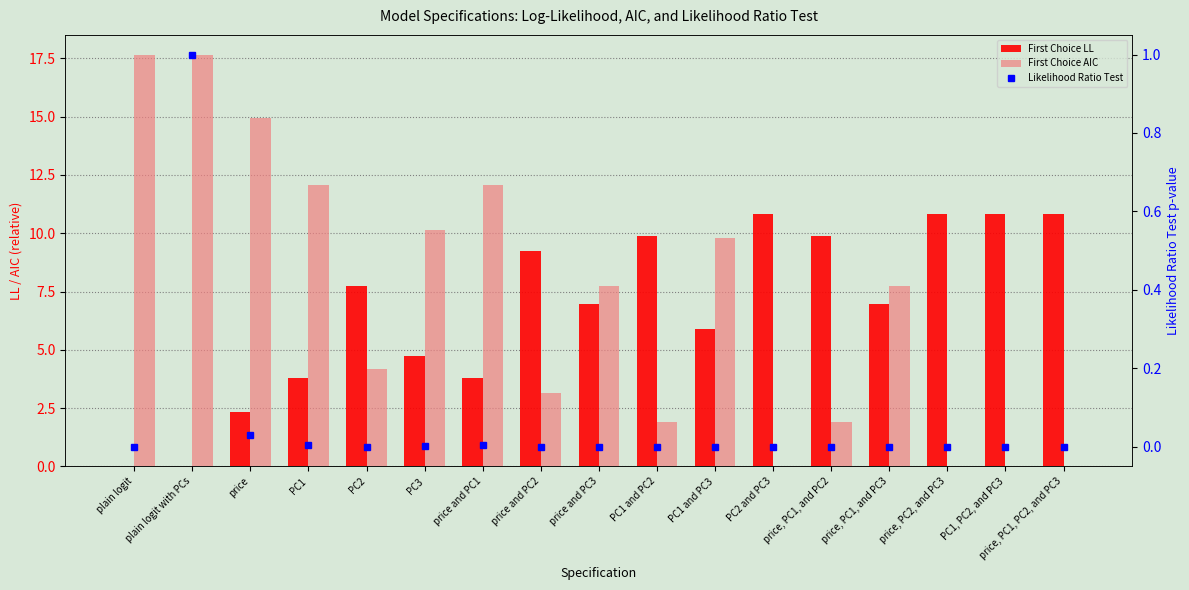

Reading left to right, what are all the values shown in this chart?

First Choice LL: plain logit=0.0	plain logit with PCs=0.0	price=2.3	PC1=3.8	PC2=7.7	PC3=4.7	price and PC1=3.8	price and PC2=9.2	price and PC3=7.0	PC1 and PC2=9.9	PC1 and PC3=5.9	PC2 and PC3=10.8	price, PC1, and PC2=9.9	price, PC1, and PC3=7.0	price, PC2, and PC3=10.8	PC1, PC2, and PC3=10.8	price, PC1, PC2, and PC3=10.8
First Choice AIC: plain logit=17.6	plain logit with PCs=17.6	price=14.9	PC1=12.1	PC2=4.2	PC3=10.2	price and PC1=12.1	price and PC2=3.2	price and PC3=7.7	PC1 and PC2=1.9	PC1 and PC3=9.8	PC2 and PC3=0.0	price, PC1, and PC2=1.9	price, PC1, and PC3=7.7	price, PC2, and PC3=0.0	PC1, PC2, and PC3=0.0	price, PC1, PC2, and PC3=0.0
Likelihood Ratio Test: plain logit=0.0	plain logit with PCs=1.0	price=0.0	PC1=0.0	PC2=0.0	PC3=0.0	price and PC1=0.0	price and PC2=0.0	price and PC3=0.0	PC1 and PC2=0.0	PC1 and PC3=0.0	PC2 and PC3=0.0	price, PC1, and PC2=0.0	price, PC1, and PC3=0.0	price, PC2, and PC3=0.0	PC1, PC2, and PC3=0.0	price, PC1, PC2, and PC3=0.0